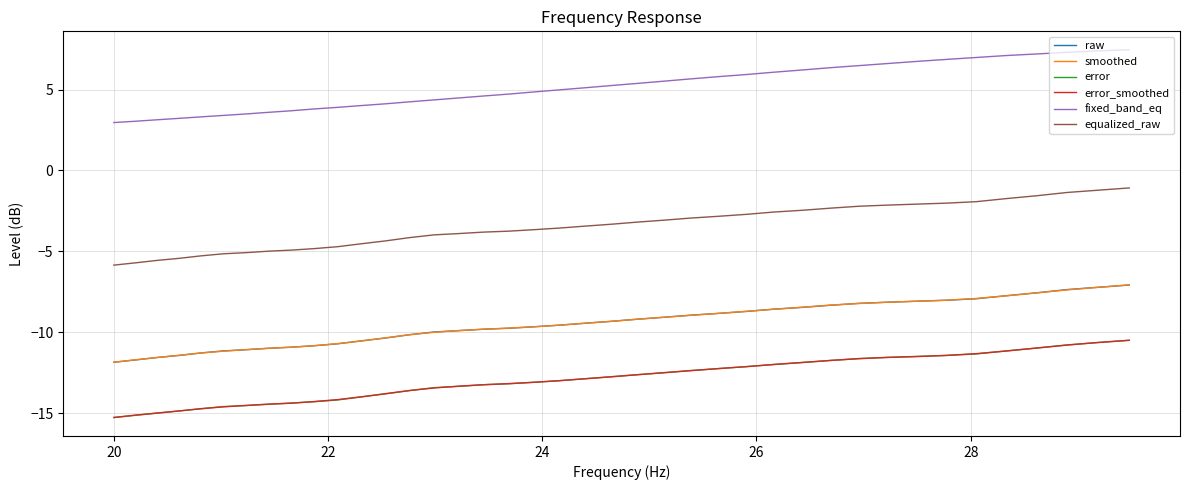

Which series has the largest total across all categories?

fixed_band_eq